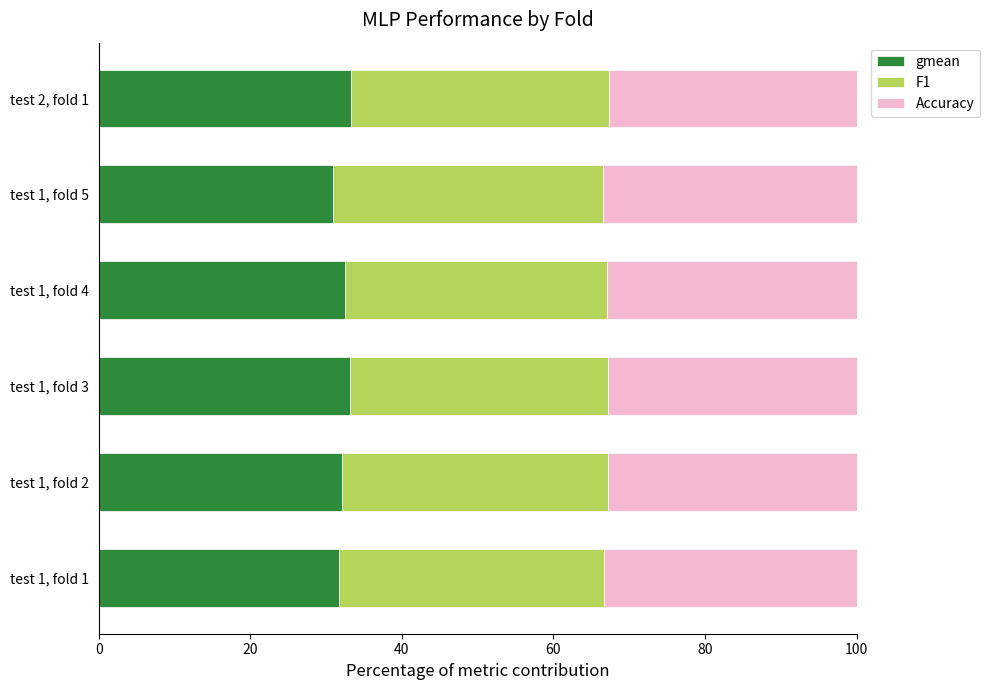

What are all the series names shown in the legend?

gmean, F1, Accuracy